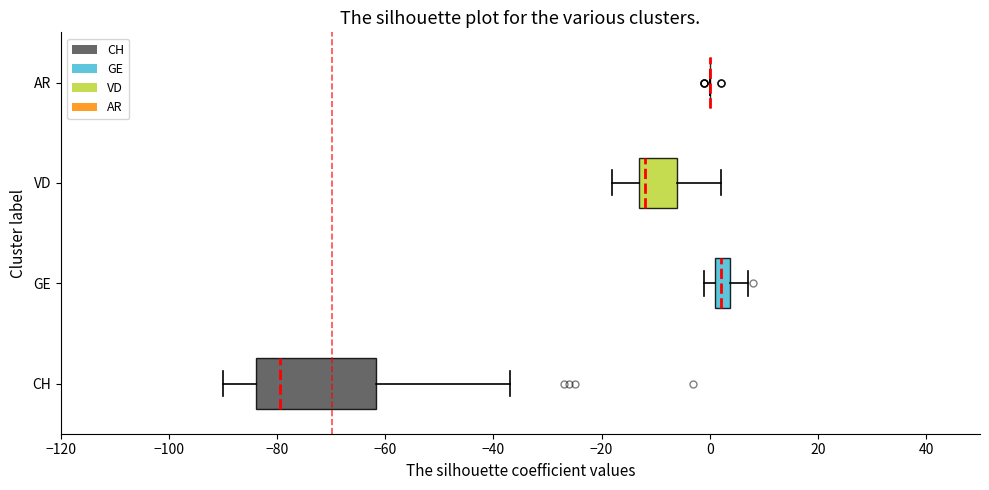

Where is the right edge of the box for VD on the x-axis? The values are not printed on the chart, so give them approximately, as read against the axis.

-6